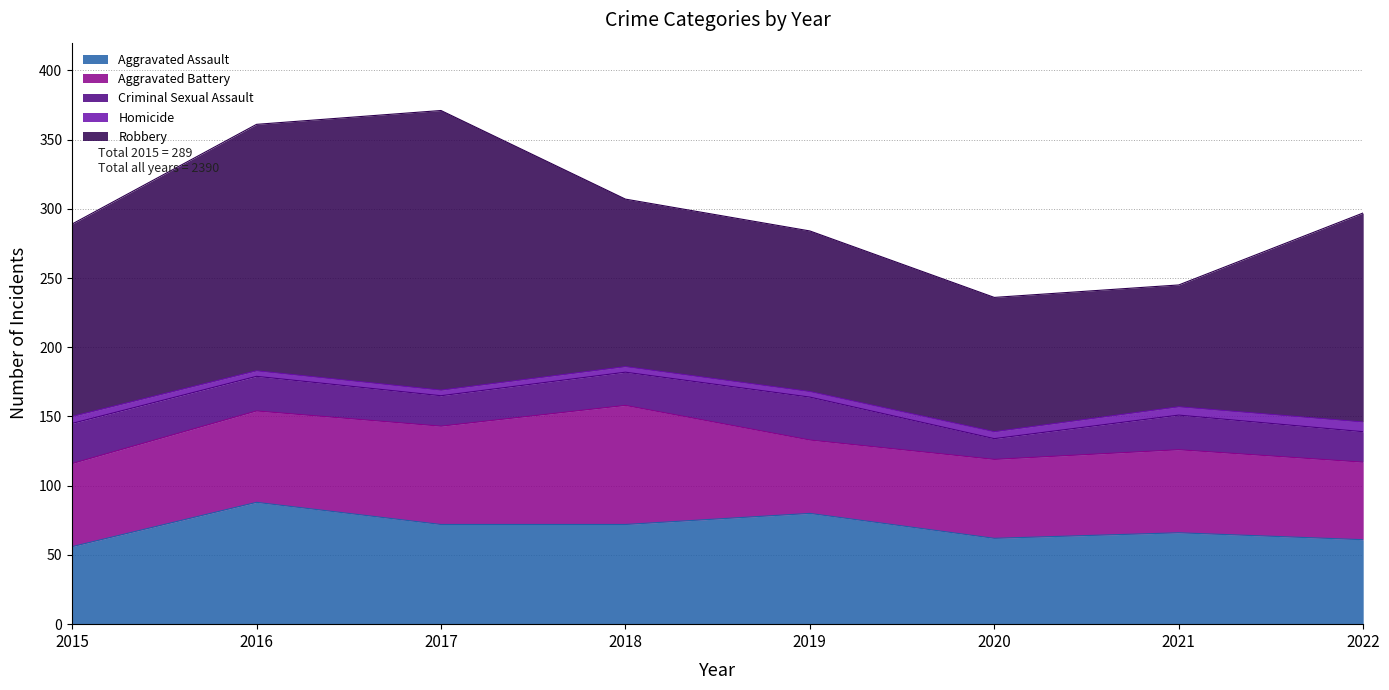

The value of Homicide at 2019 is 7. True or false?

False